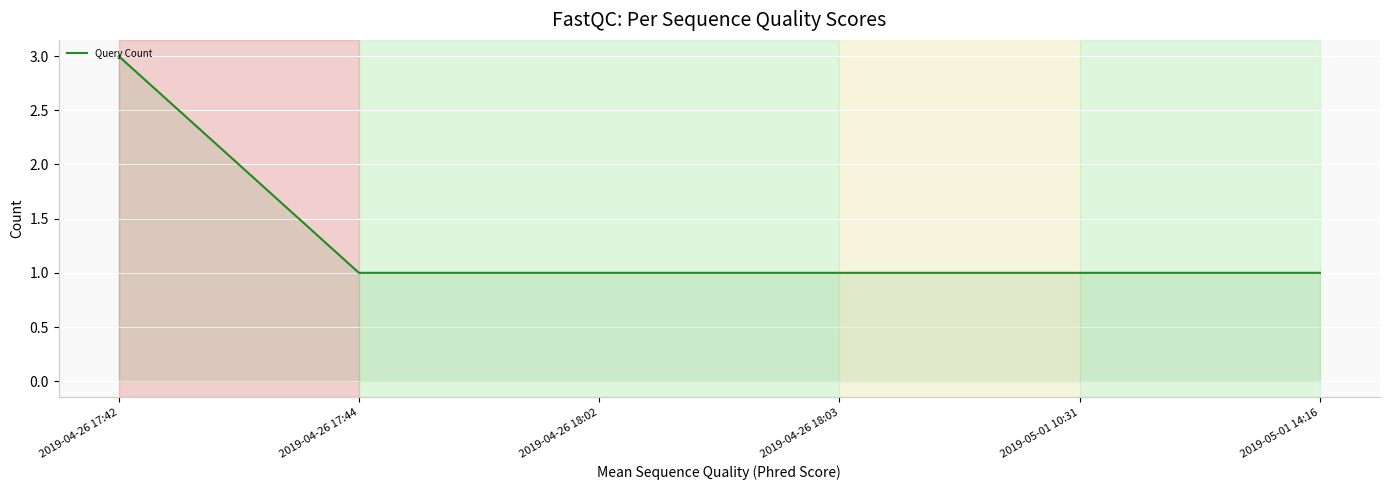

Does the chart display data point markers on the line(s)?

No